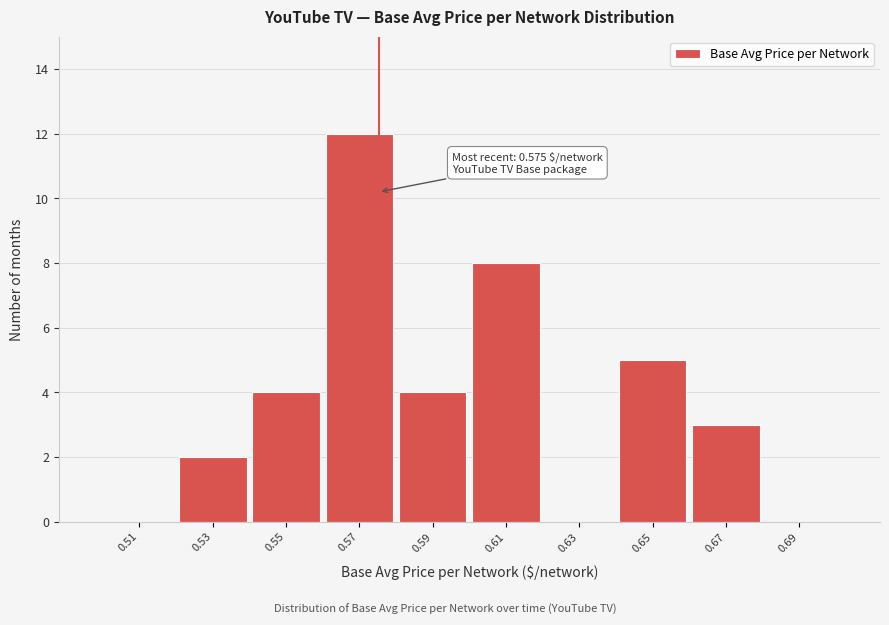

Which range on the x-axis has the tallest bar?

0.56 to 0.58